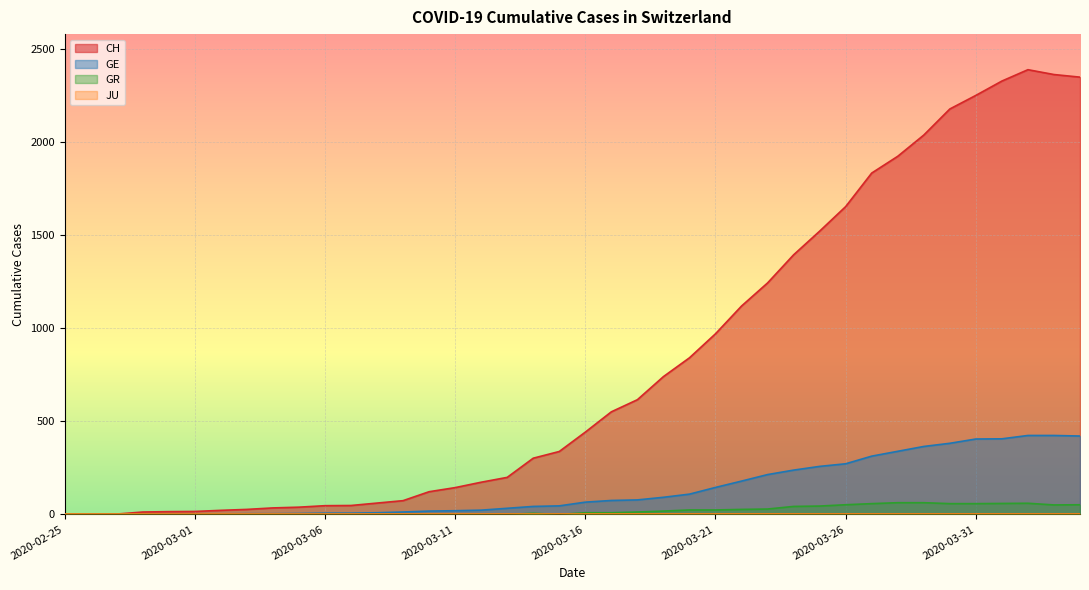

List the labels in order of GE value, largest first.

2020-04-02, 2020-04-03, 2020-04-04, 2020-04-01, 2020-03-31, 2020-03-30, 2020-03-29, 2020-03-28, 2020-03-27, 2020-03-26, 2020-03-25, 2020-03-24, 2020-03-23, 2020-03-22, 2020-03-21, 2020-03-20, 2020-03-19, 2020-03-18, 2020-03-17, 2020-03-16, 2020-03-15, 2020-03-14, 2020-03-13, 2020-03-12, 2020-03-11, 2020-03-10, 2020-03-09, 2020-03-08, 2020-03-06, 2020-03-07, 2020-03-05, 2020-03-03, 2020-03-04, 2020-02-29, 2020-03-01, 2020-03-02, 2020-02-28, 2020-02-26, 2020-02-27, 2020-02-25